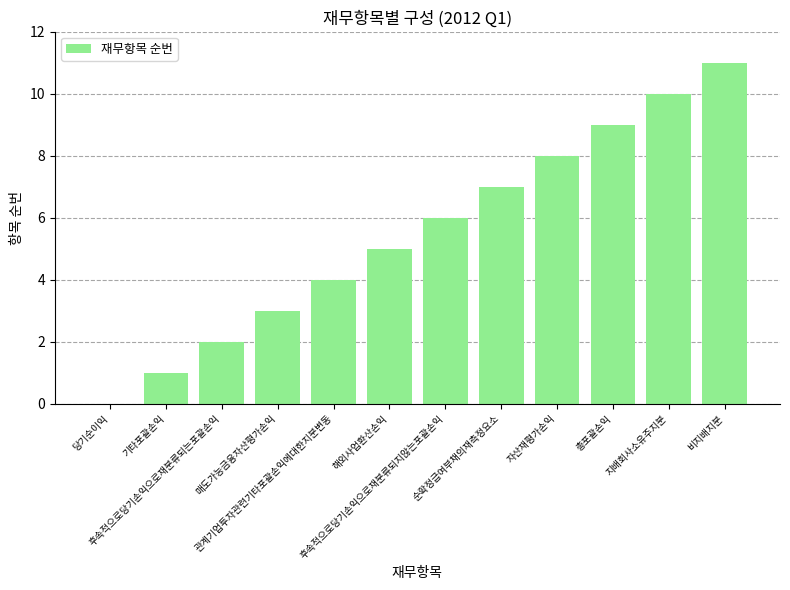

How many categories are shown in the chart?

12